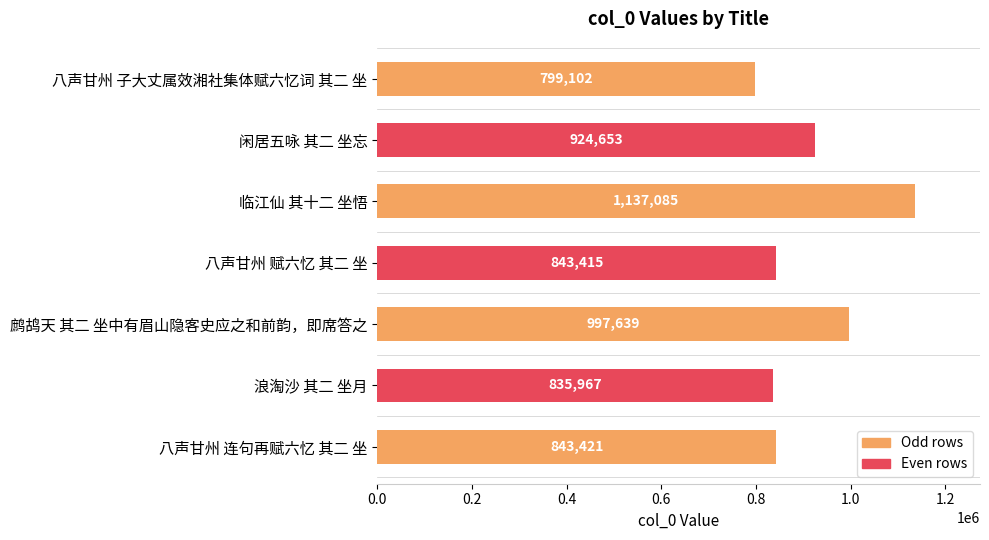

Rank the categories by value from lowest to highest.

八声甘州 子大丈属效湘社集体赋六忆词 其二 坐, 浪淘沙 其二 坐月, 八声甘州 赋六忆 其二 坐, 八声甘州 连句再赋六忆 其二 坐, 闲居五咏 其二 坐忘, 鹧鸪天 其二 坐中有眉山隐客史应之和前韵，即席答之, 临江仙 其十二 坐悟